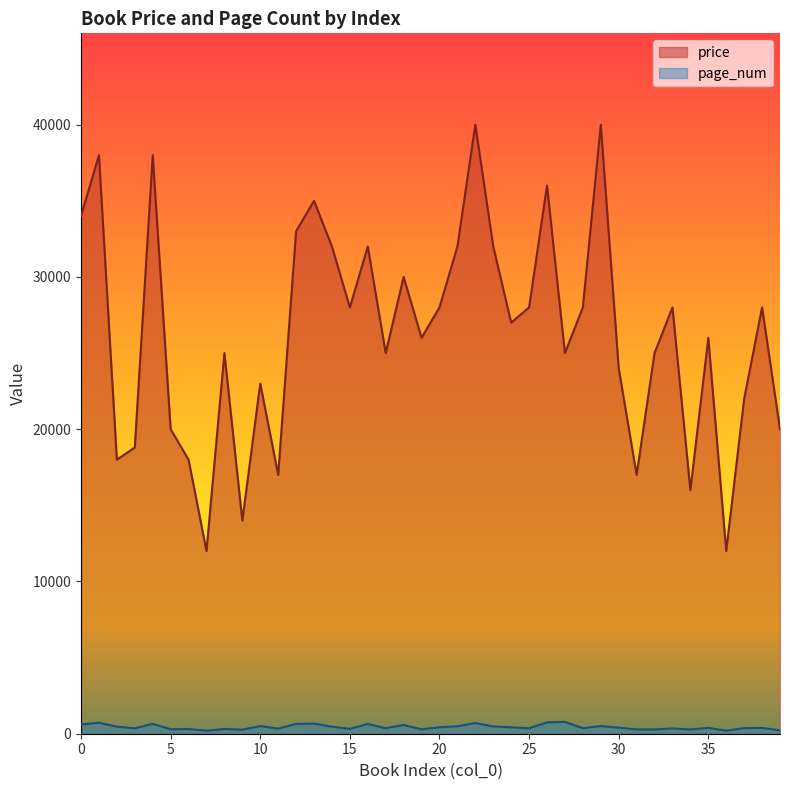

True or false: page_num and price intersect in this chart.

False